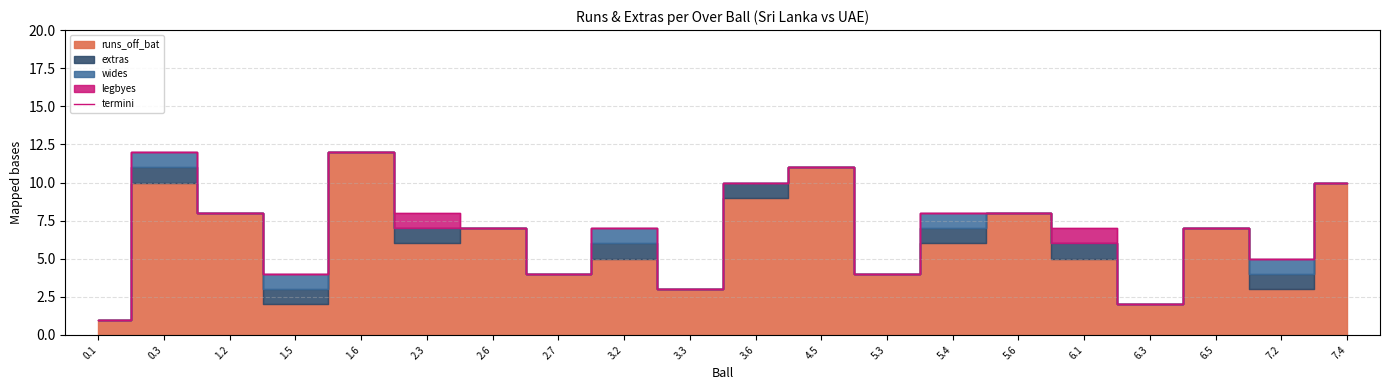

How many points are higher than both their immediate neighbors (excluding endpoints)?

5